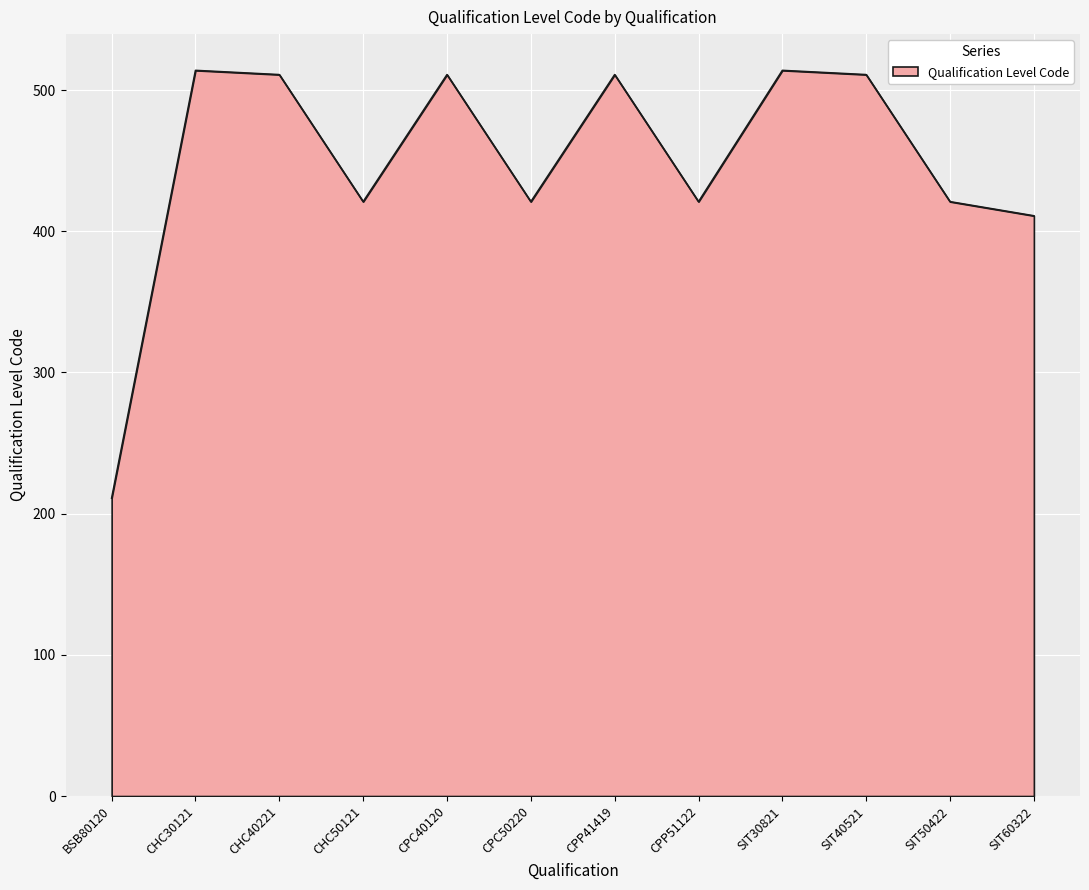

True or false: there are more than 2 points higher than both neighbors.

True